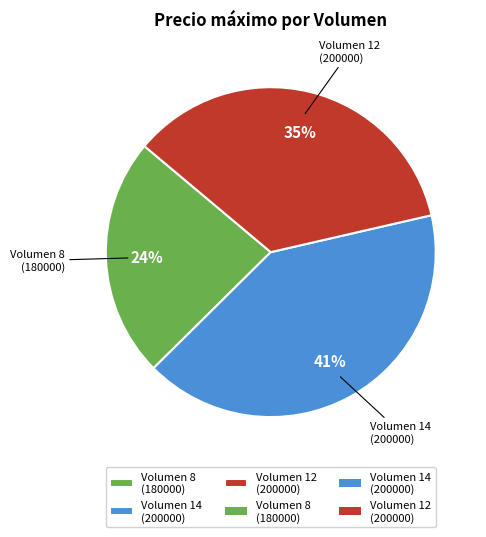

Is Volumen 14 (200000) the majority of the pie?

No